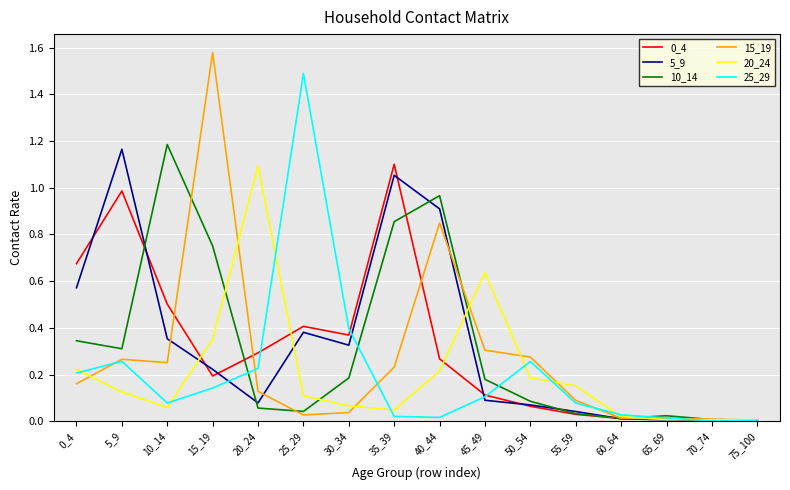

Between 10_14 and 45_49, which series saw the biggest shift?

10_14